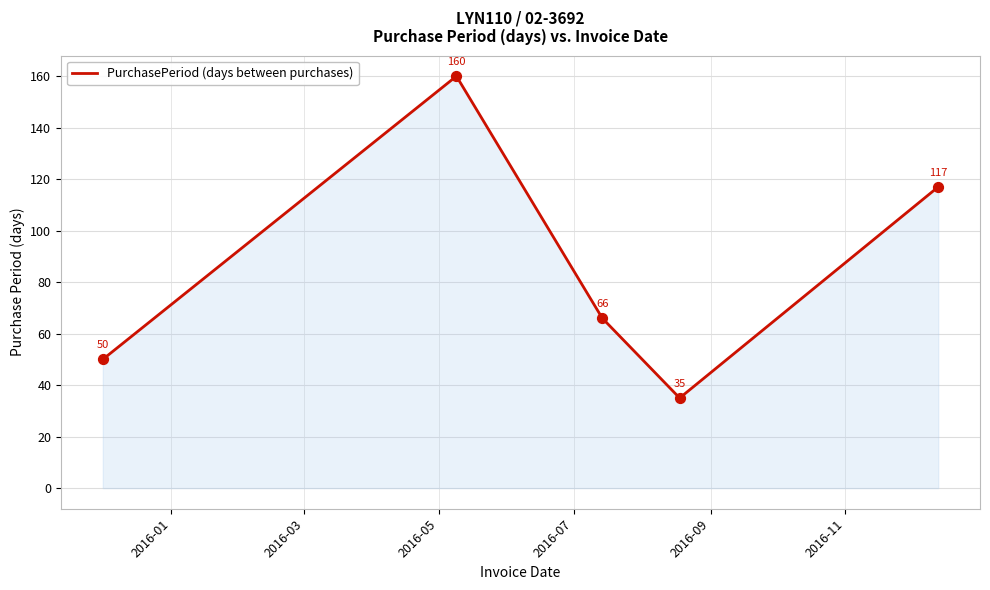

How many interior local peaks (higher than both neighbors) does the data have?

1